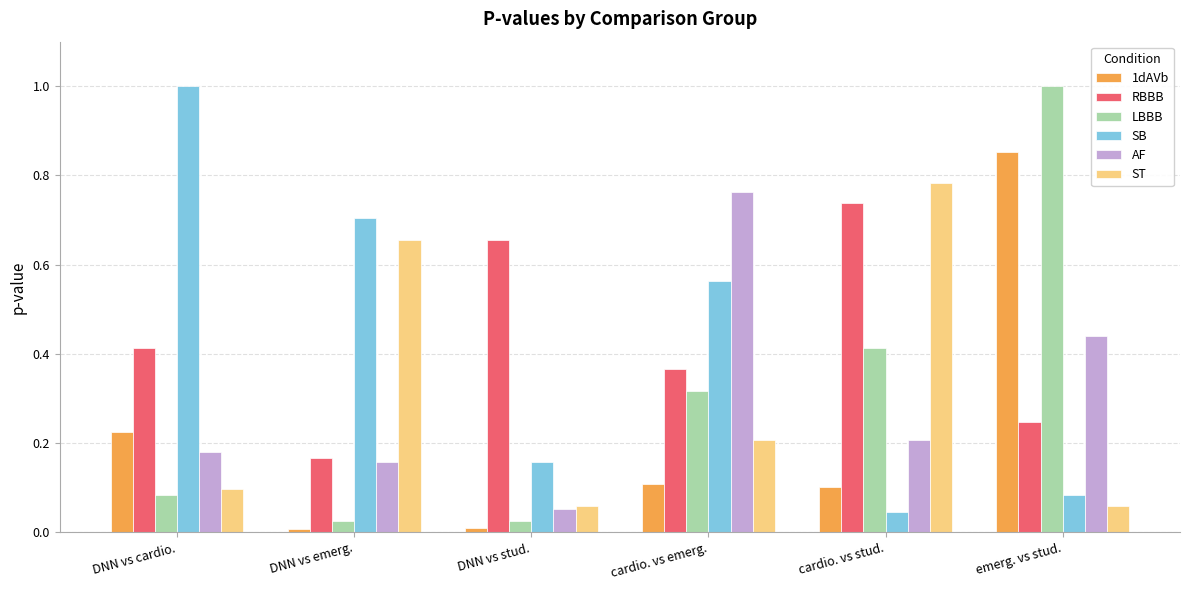

Which series has the largest range (max minus min)?

LBBB